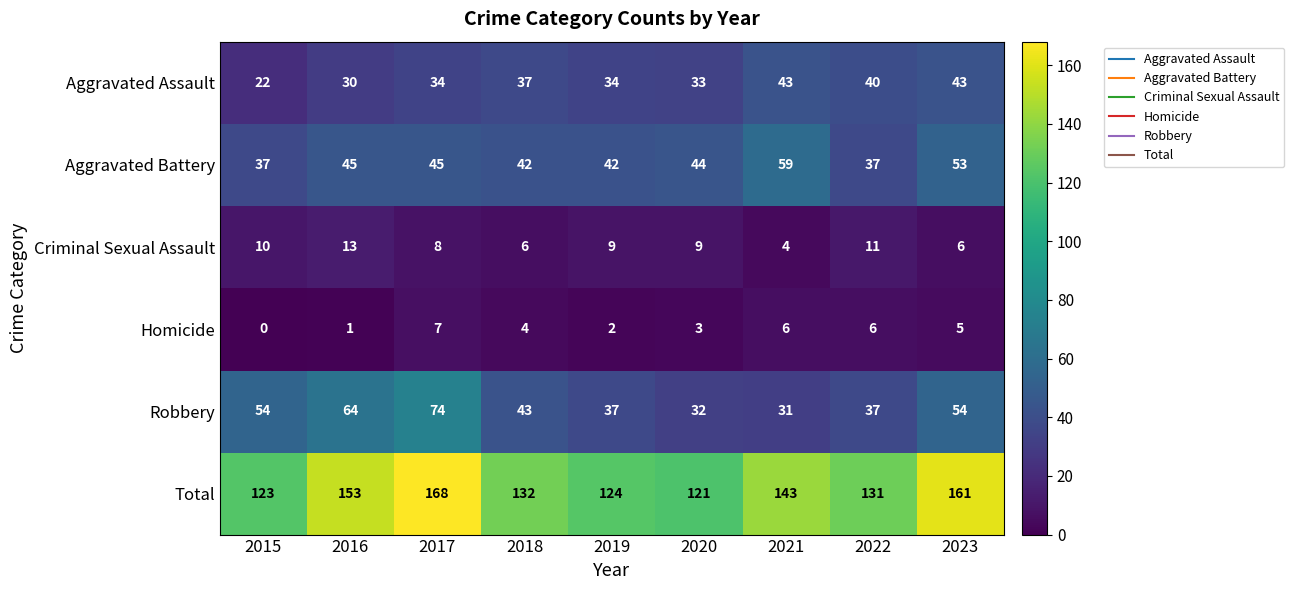

What is the average value of the Total series?

140